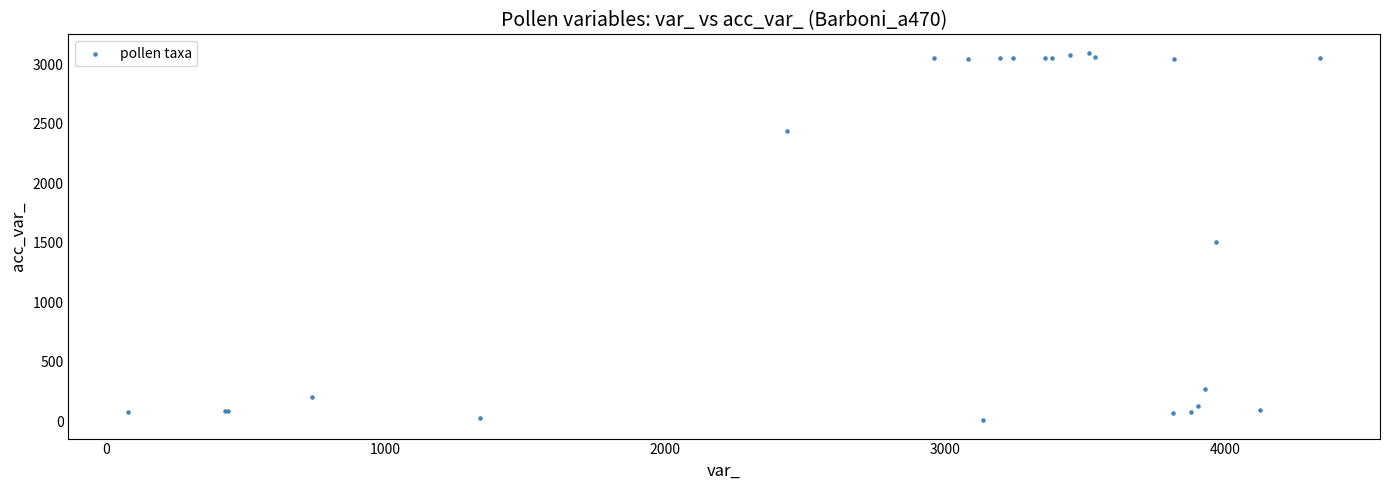

What Y value in the scatter plot is closest to 1551?

1505